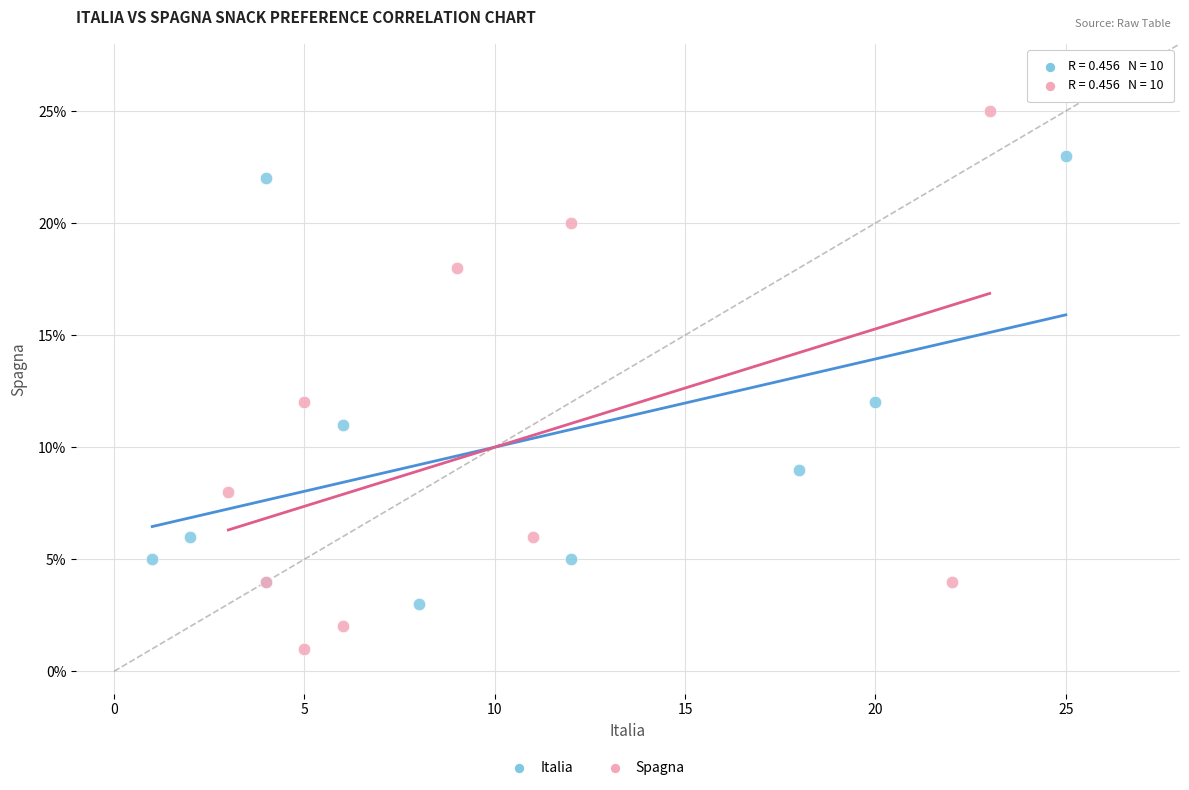

Which series contains the lowest Y value?

Spagna